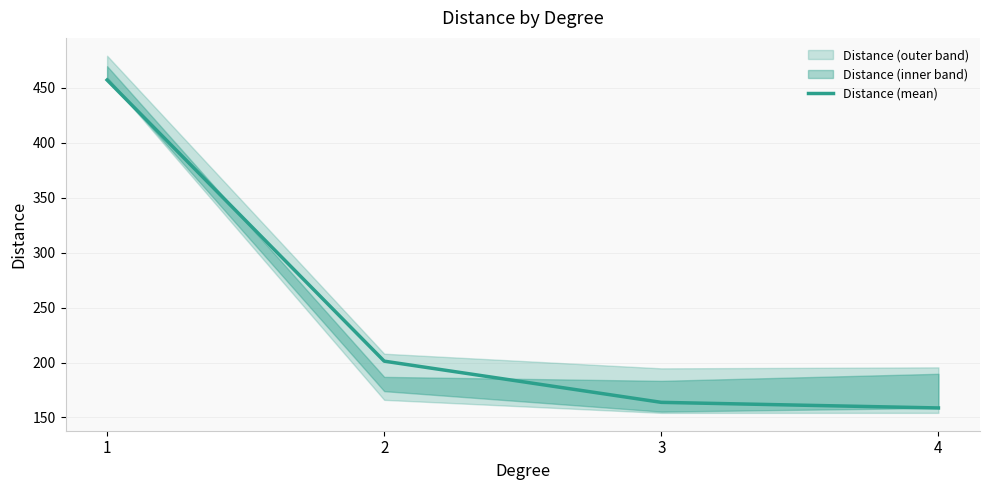

Rank the categories by value from lowest to highest.

4, 3, 2, 1